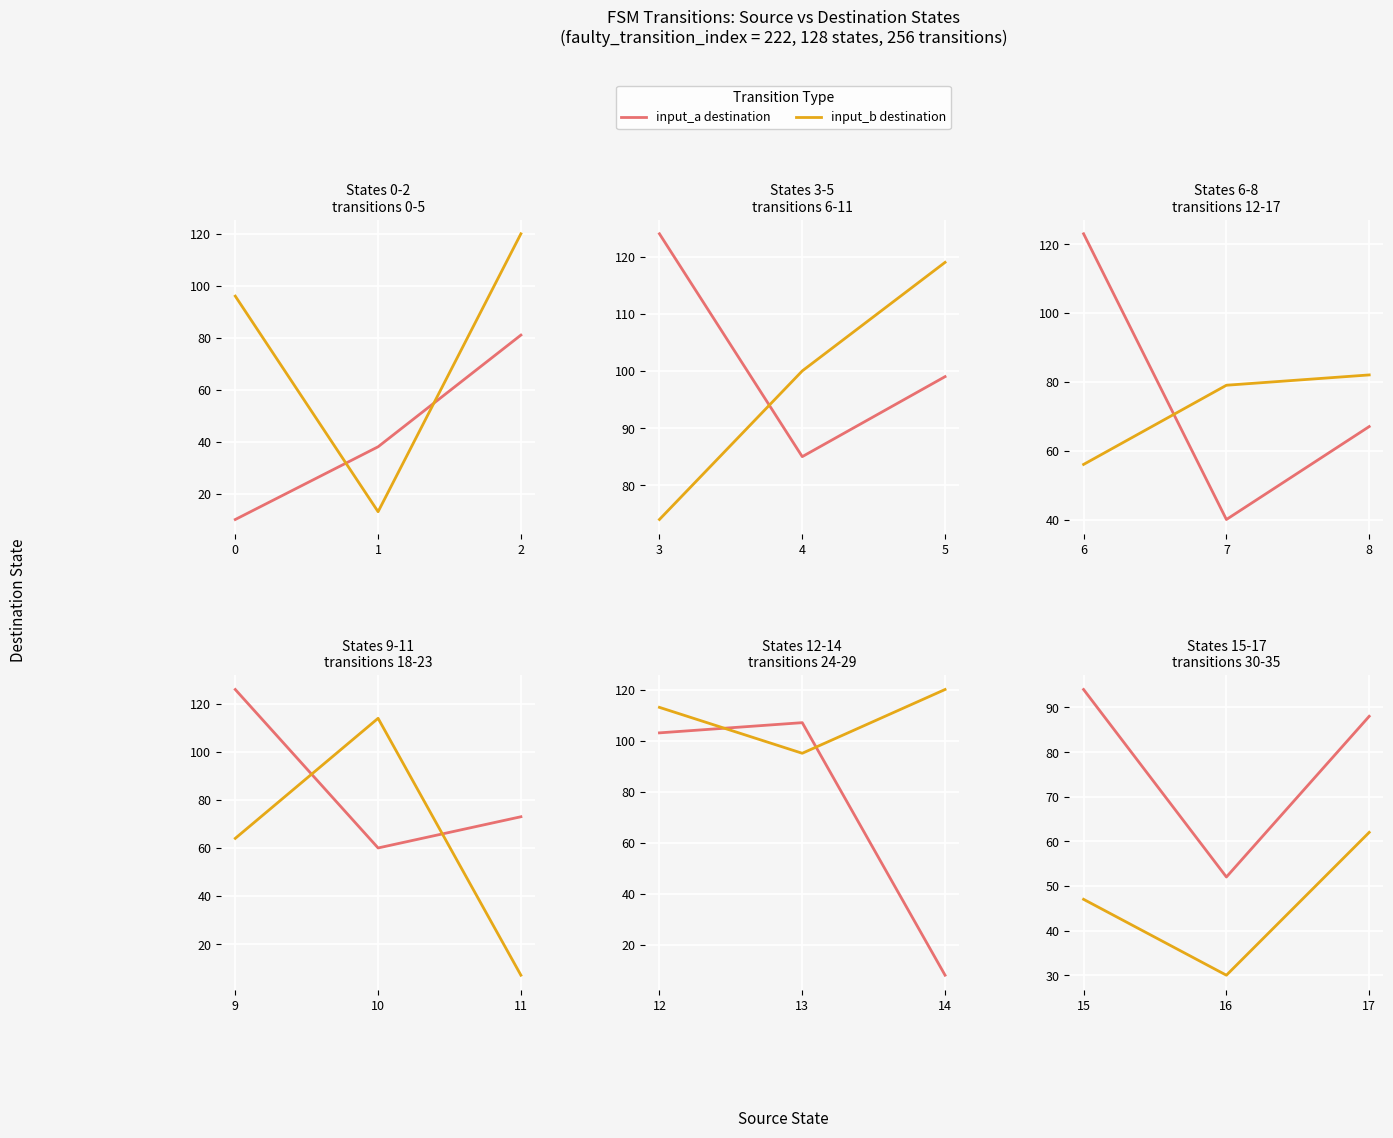

Which series has the largest total across all categories?

input_a destination